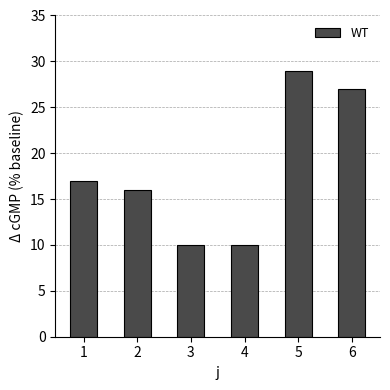

Reading left to right, list all the values displayed in this chart.

1=17	2=16	3=10	4=10	5=29	6=27